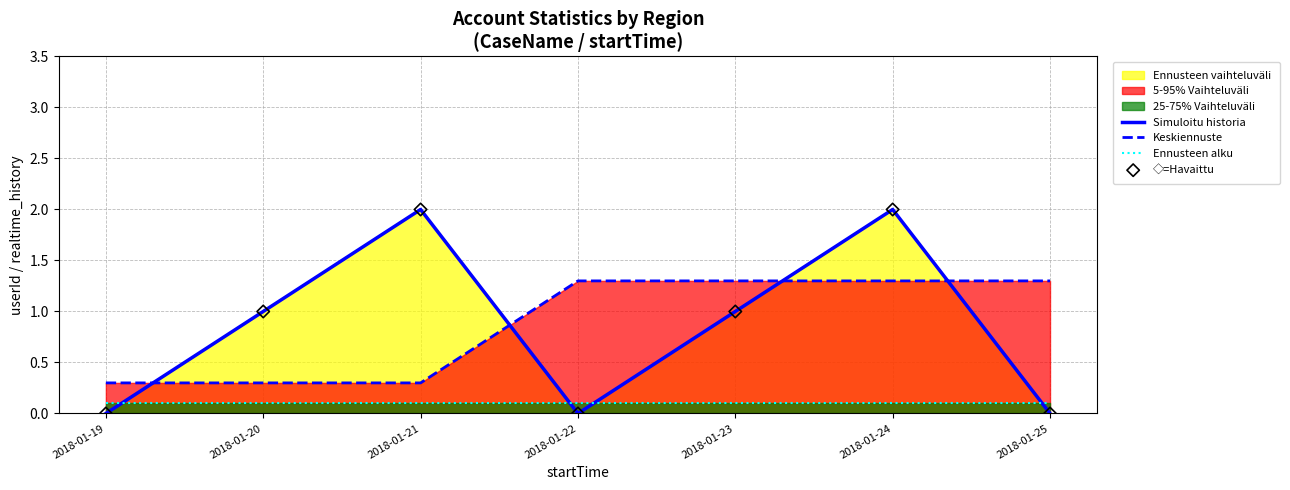

At which category is the sum across all series the highest?

2018-01-24